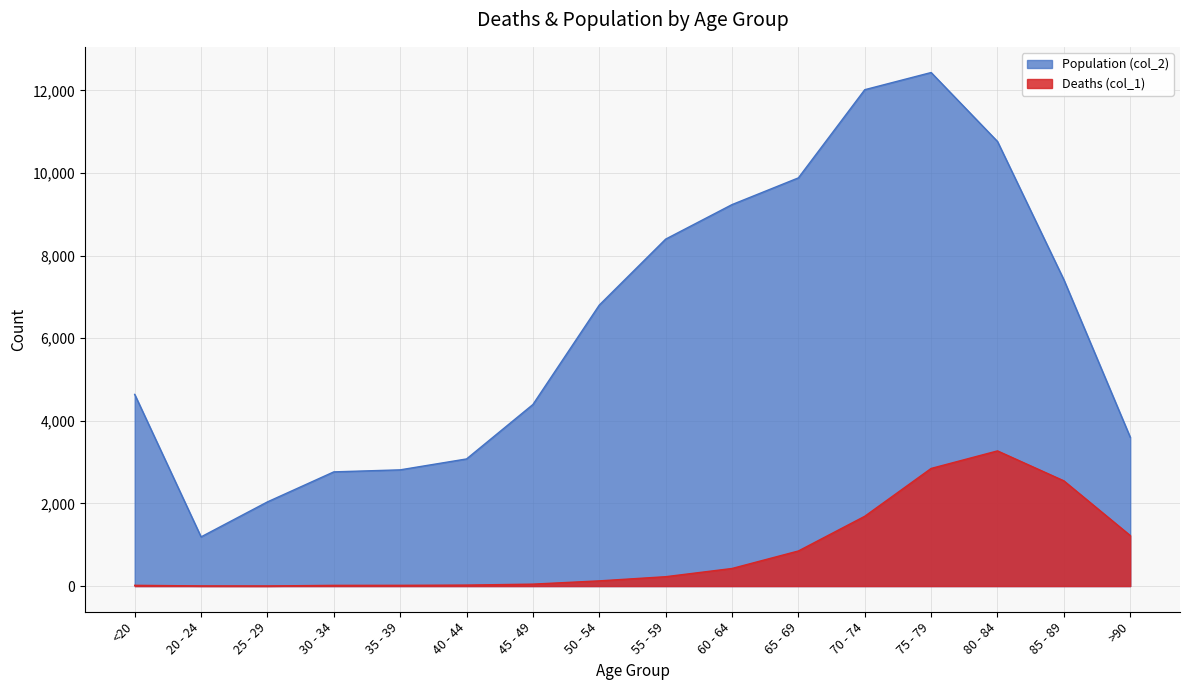

The Population (col_2) series shows 1191 at 20 - 24. True or false?

True